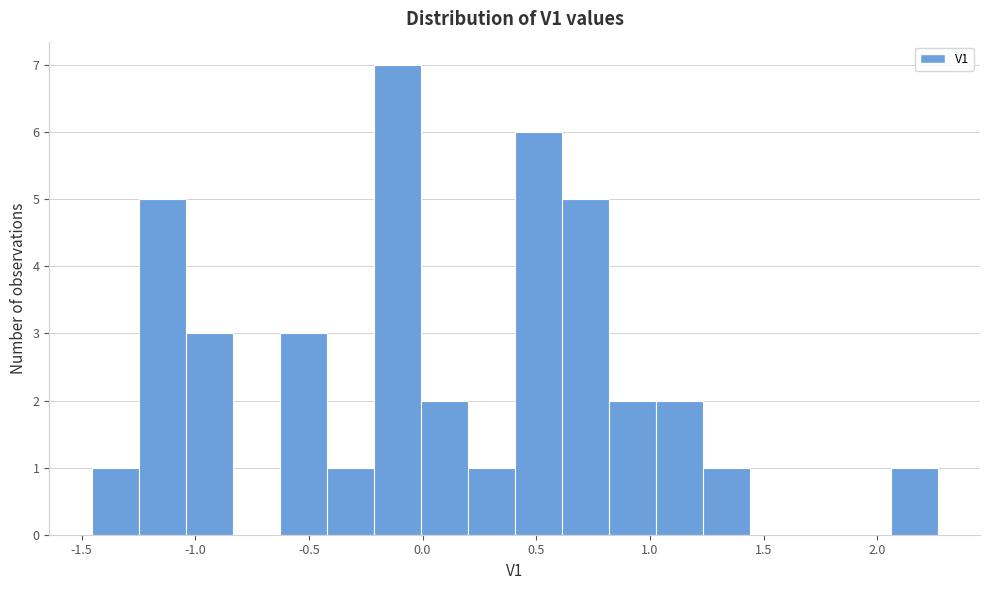

Over which range of the x-axis is the bar tallest?

-0.20 to 0.00